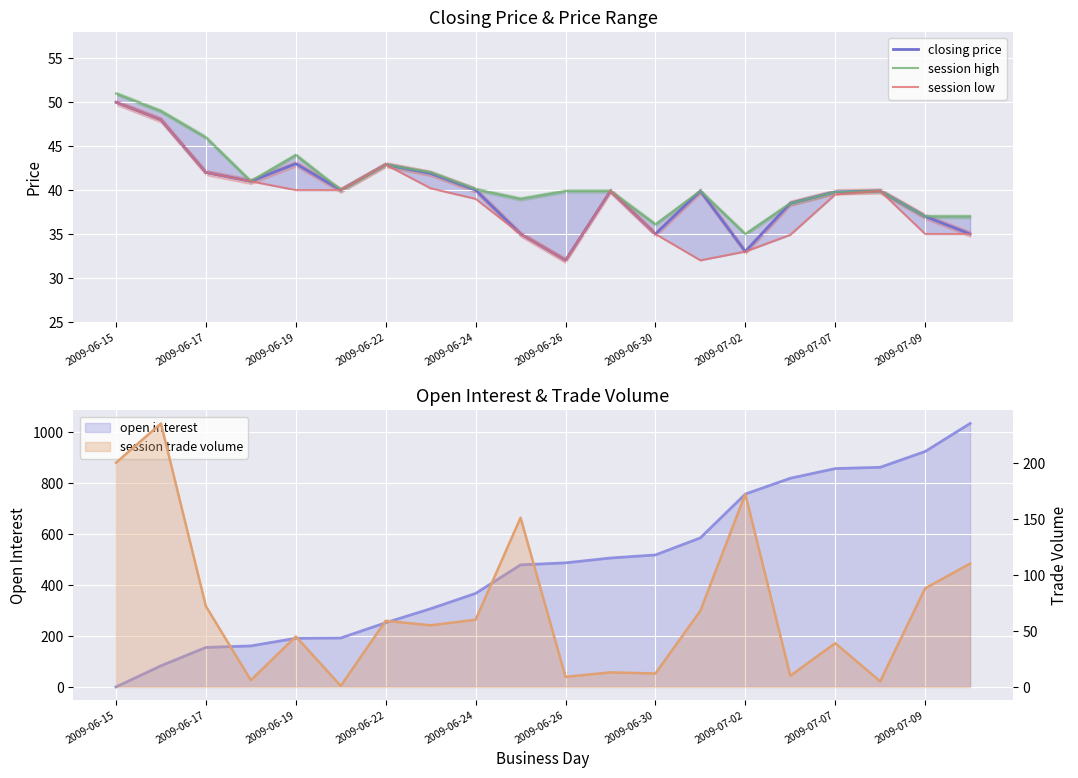

Which series has the widest spread of values?

closing price